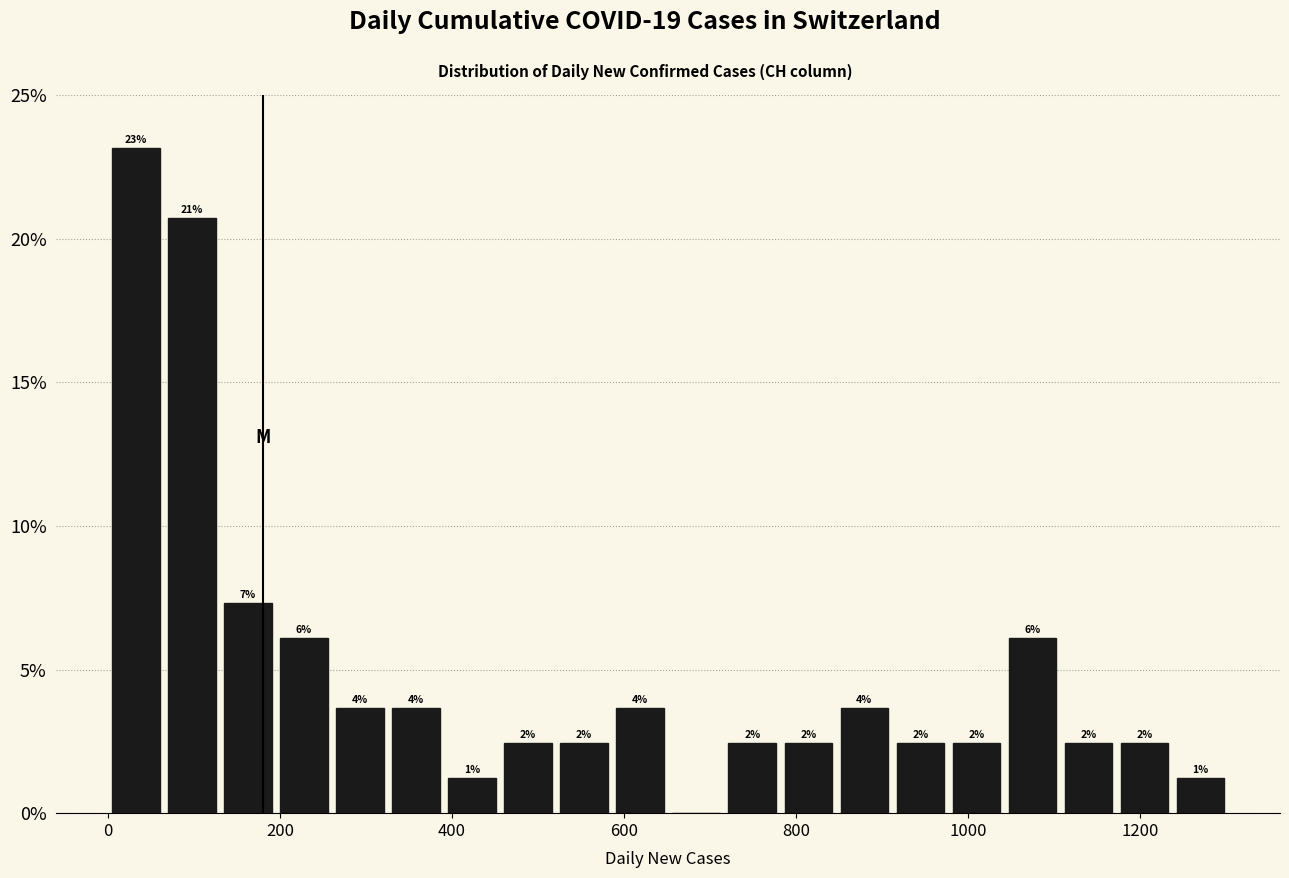

Around what value on the x-axis is the tallest bar? Give the approximate position of its centre, as read against the axis.

40